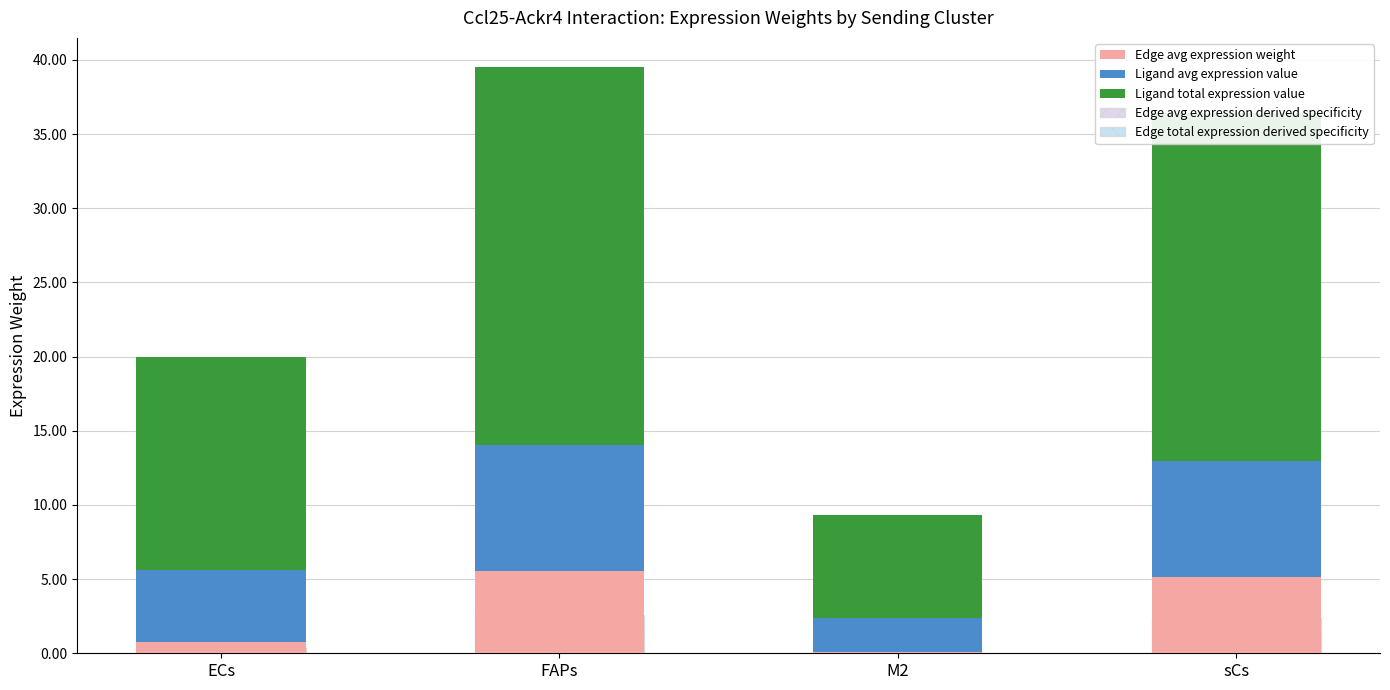

Read the Edge avg expression derived specificity value at sCs.

1.2